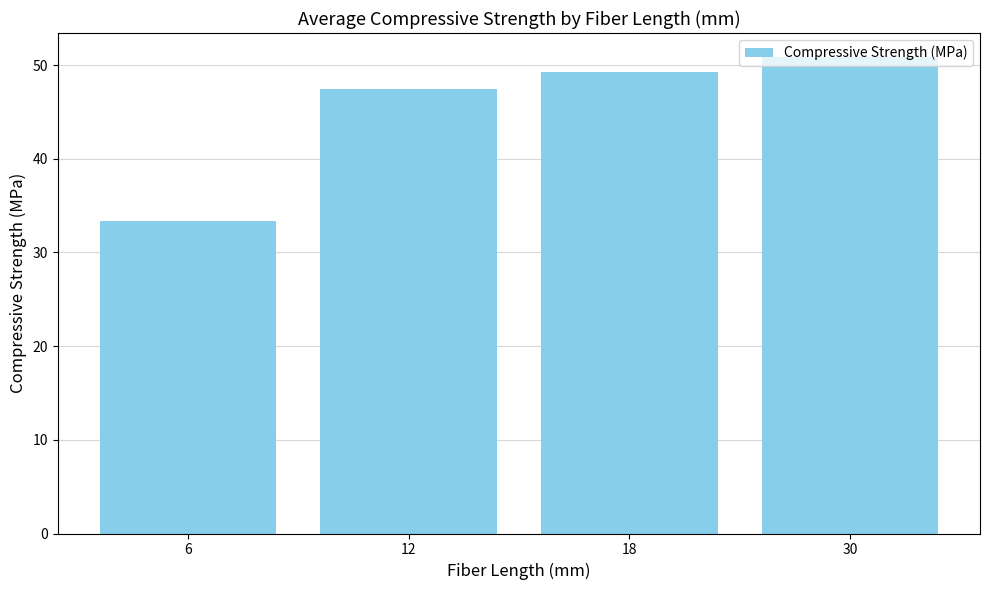

What is the change in value from 18 to 30?

+1.6